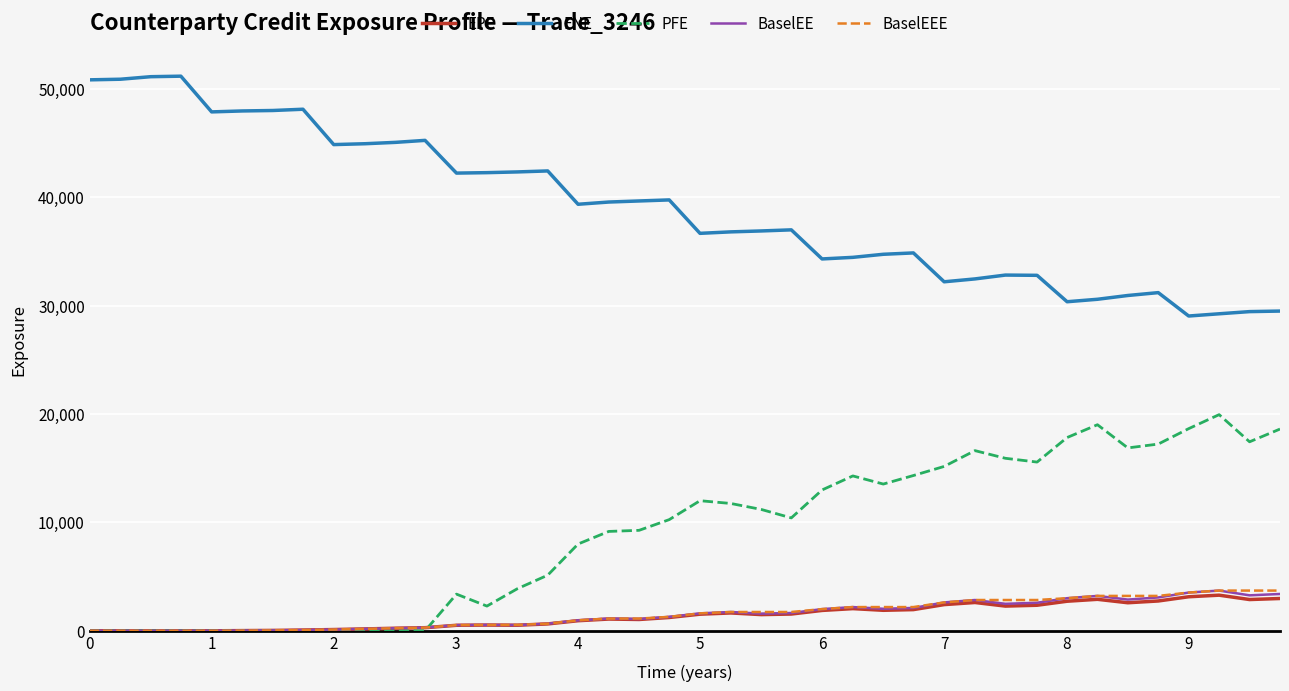

True or false: ENE and BaselEE intersect in this chart.

False